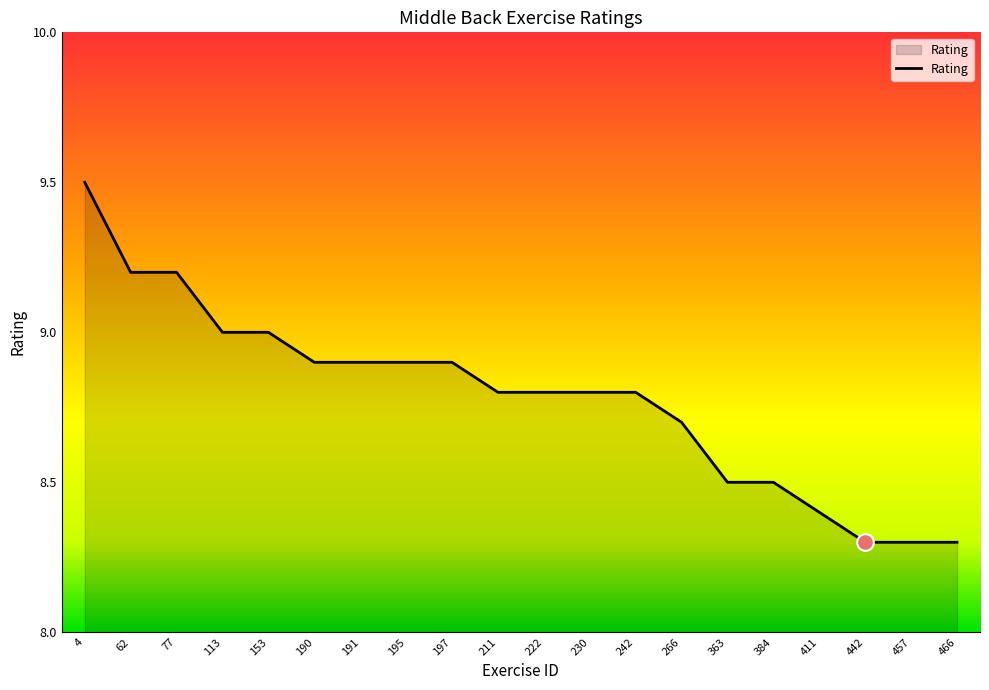

The chart shows a value of 8.9 at 197. True or false?

True